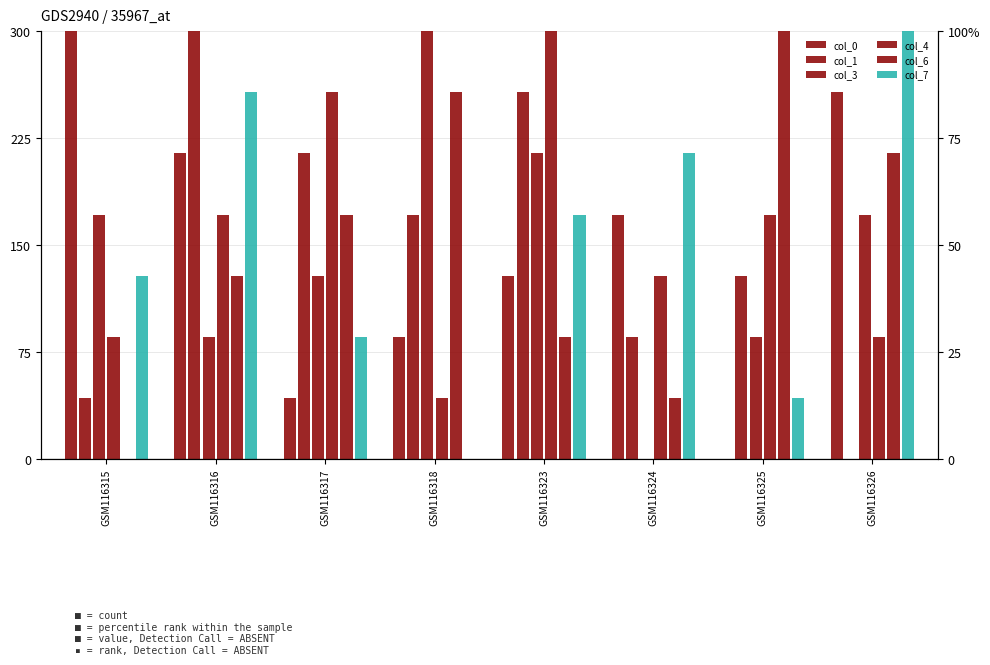

How many groups of bars are there?

8